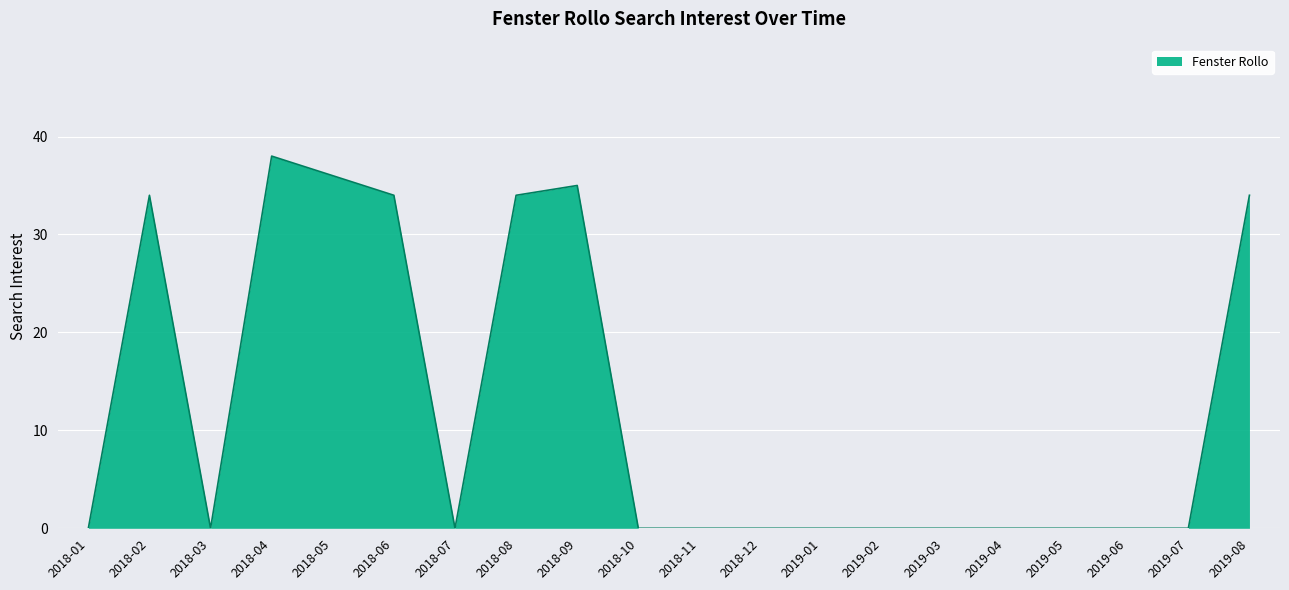

What is the greatest value displayed?

38